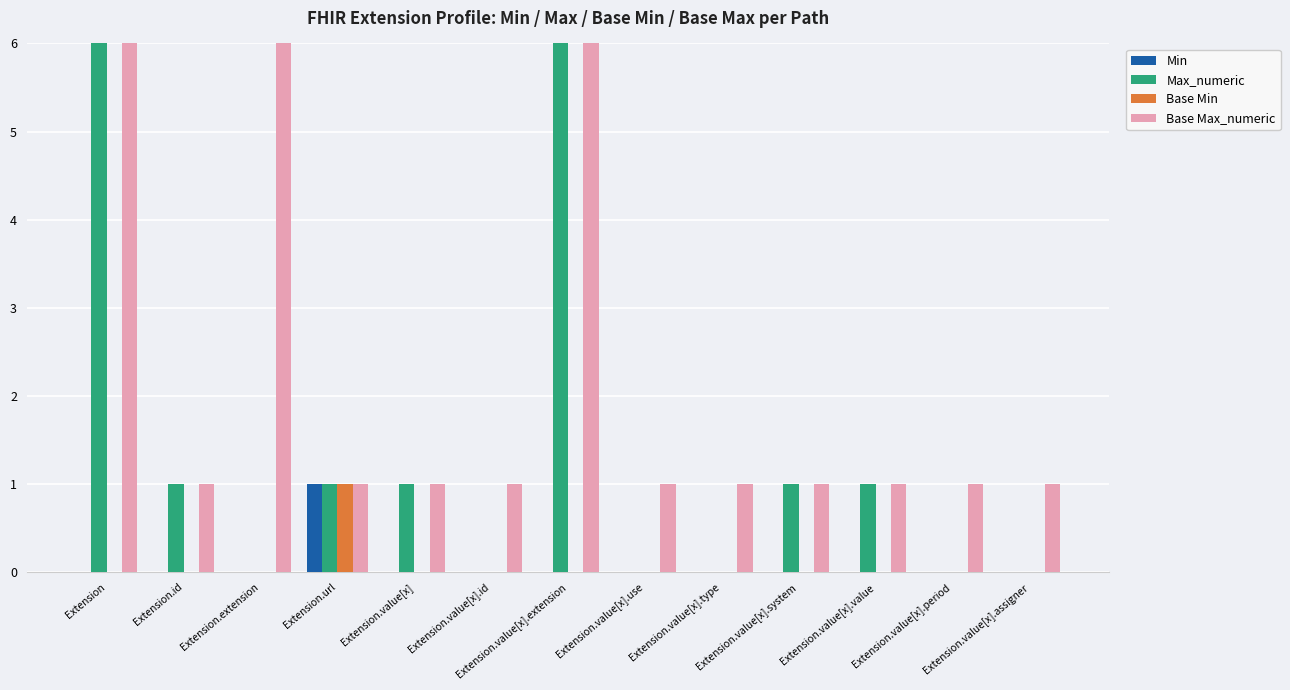

Reading left to right, transcribe all the data shown in this chart.

Min: Extension=0	Extension.id=0	Extension.extension=0	Extension.url=1	Extension.value[x]=0	Extension.value[x].id=0	Extension.value[x].extension=0	Extension.value[x].use=0	Extension.value[x].type=0	Extension.value[x].system=0	Extension.value[x].value=0	Extension.value[x].period=0	Extension.value[x].assigner=0
Max_numeric: Extension=999	Extension.id=1	Extension.extension=0	Extension.url=1	Extension.value[x]=1	Extension.value[x].id=0	Extension.value[x].extension=999	Extension.value[x].use=0	Extension.value[x].type=0	Extension.value[x].system=1	Extension.value[x].value=1	Extension.value[x].period=0	Extension.value[x].assigner=0
Base Min: Extension=0	Extension.id=0	Extension.extension=0	Extension.url=1	Extension.value[x]=0	Extension.value[x].id=0	Extension.value[x].extension=0	Extension.value[x].use=0	Extension.value[x].type=0	Extension.value[x].system=0	Extension.value[x].value=0	Extension.value[x].period=0	Extension.value[x].assigner=0
Base Max_numeric: Extension=999	Extension.id=1	Extension.extension=999	Extension.url=1	Extension.value[x]=1	Extension.value[x].id=1	Extension.value[x].extension=999	Extension.value[x].use=1	Extension.value[x].type=1	Extension.value[x].system=1	Extension.value[x].value=1	Extension.value[x].period=1	Extension.value[x].assigner=1